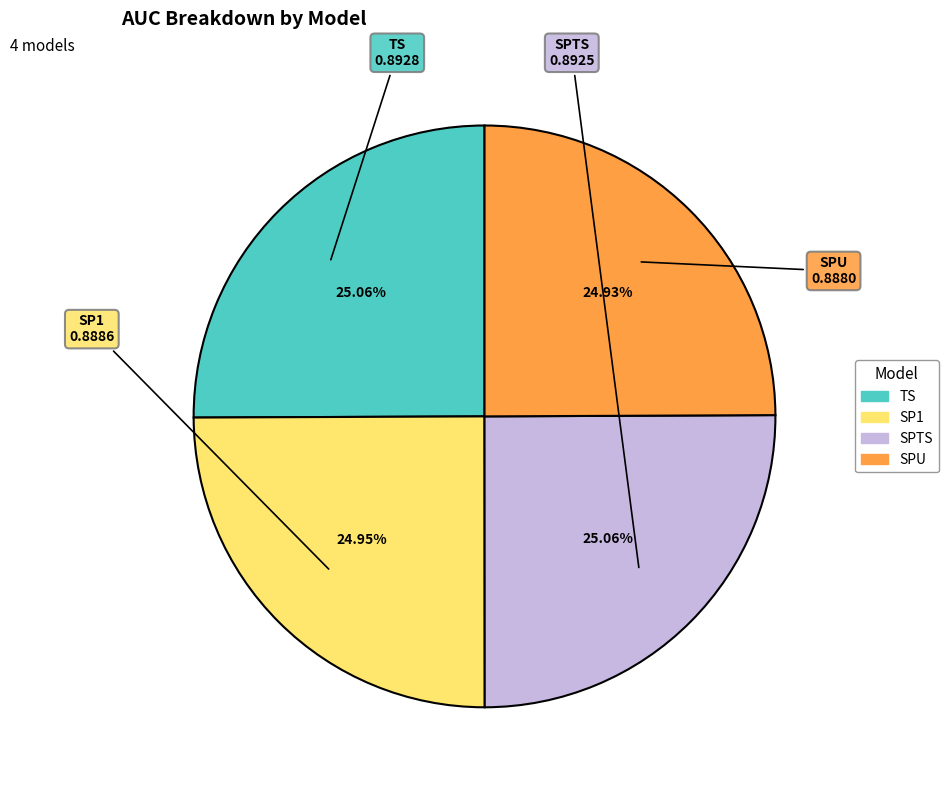

Does TS represent more than half of the total?

No